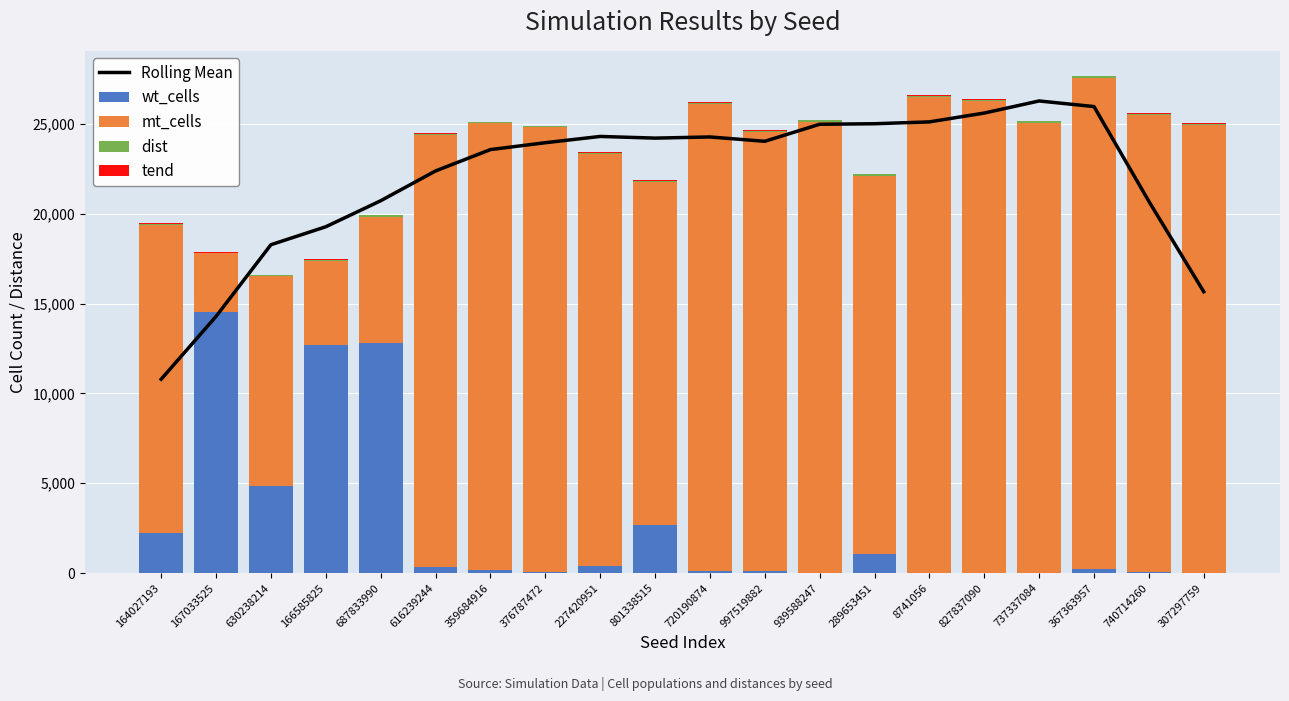

Which category has the highest value in the mt_cells series?

367363957